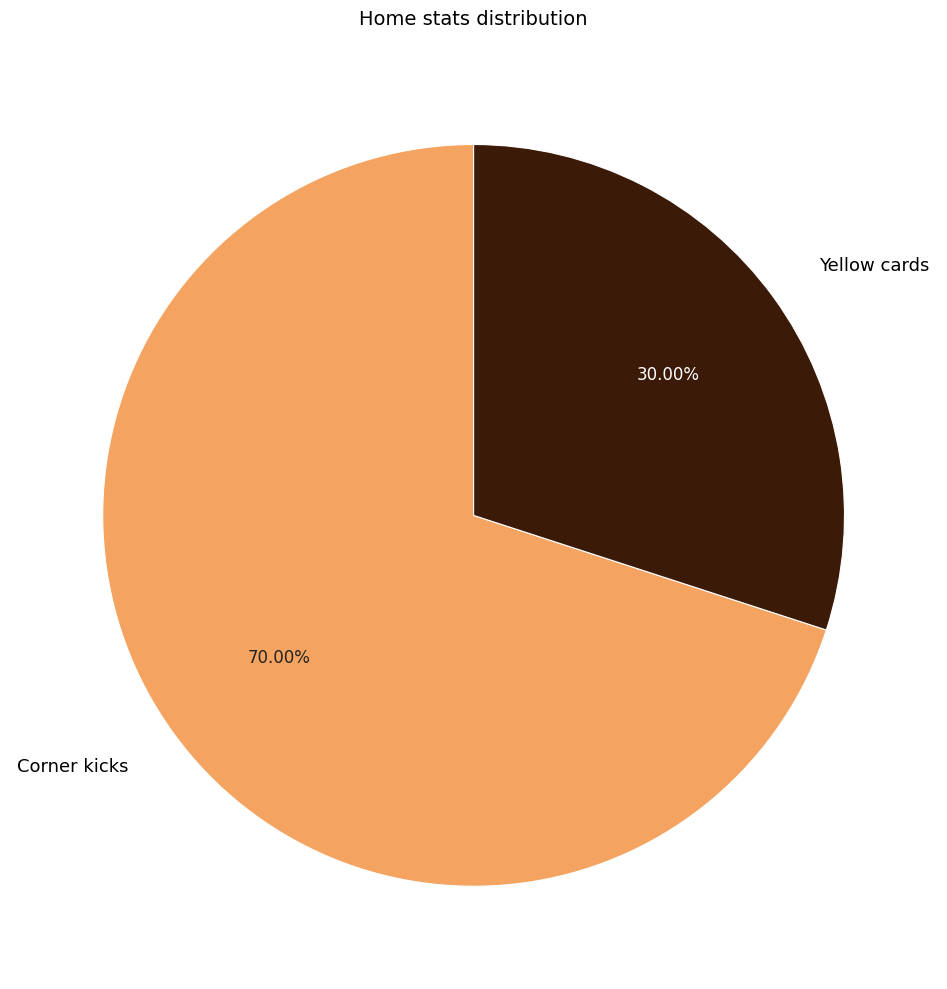

Does Yellow cards account for over 50% of the chart?

No